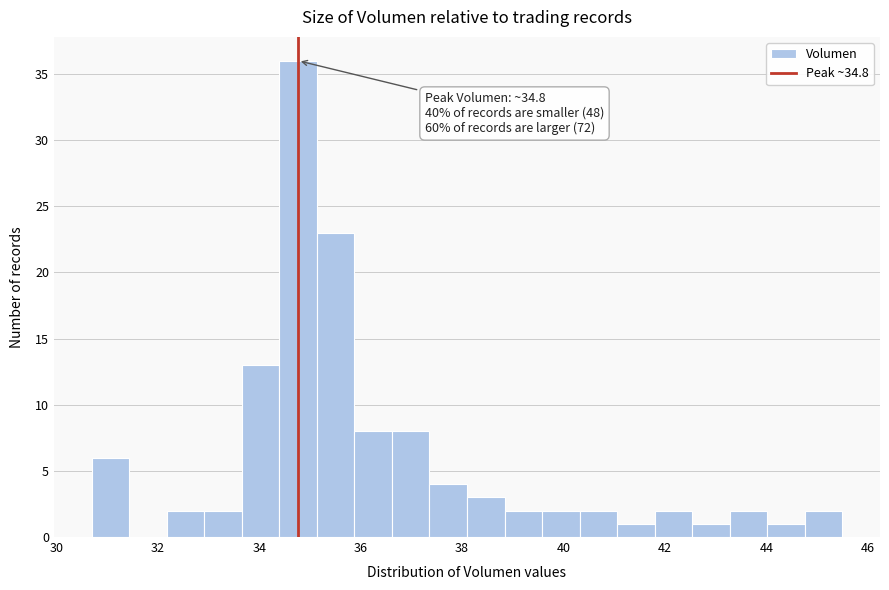

Read against the x-axis, roughly where is the centre of the tallest bar?

34.8